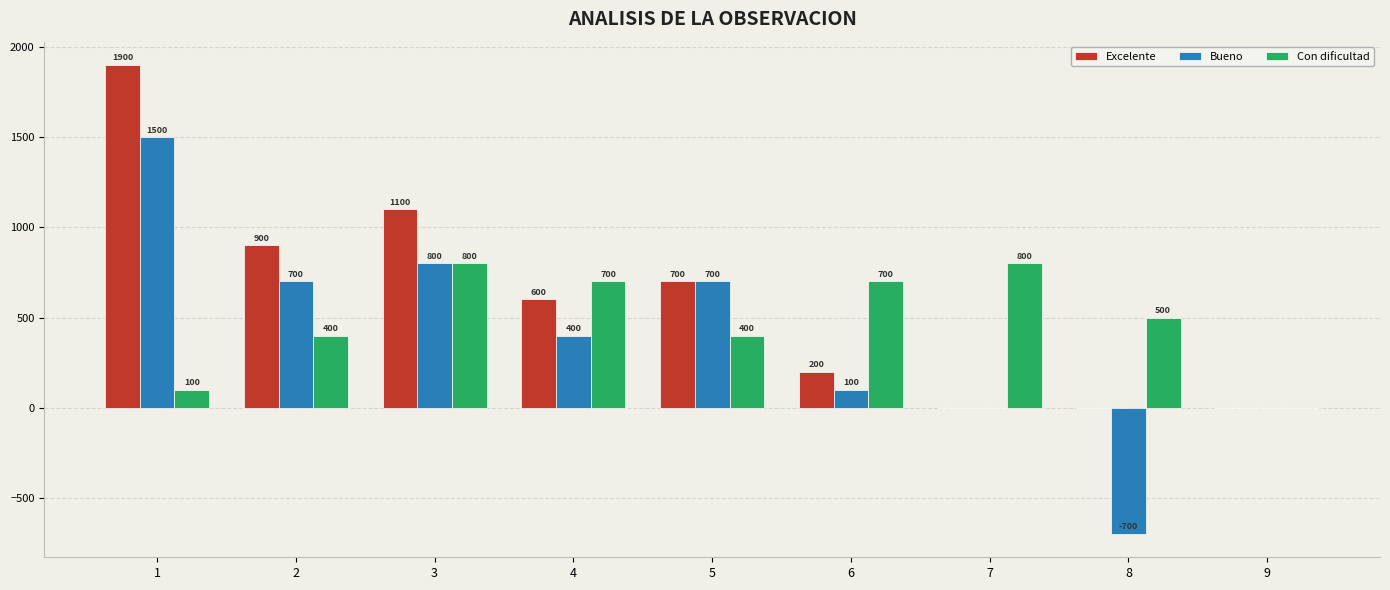

What is the maximum value shown in the chart?

1900